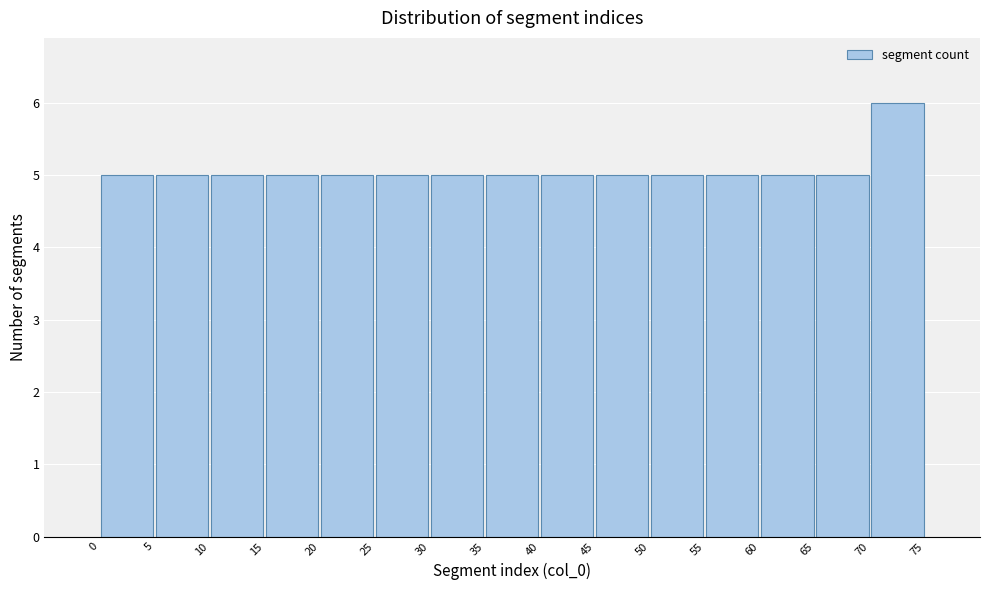

Over which range of the x-axis is the bar tallest?

70 to 75